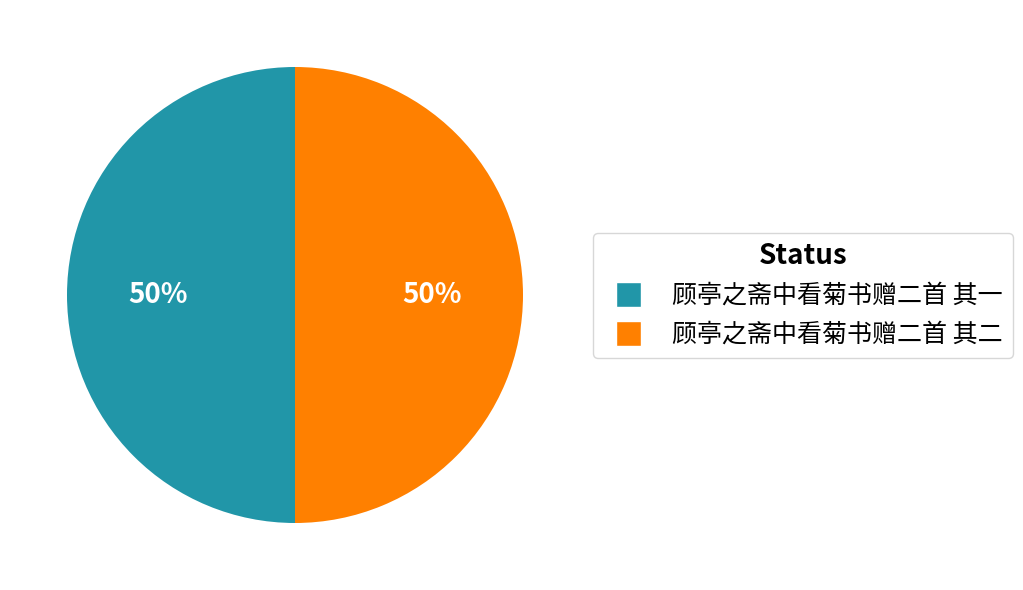

To the nearest percent, what is the combined percentage of 顾亭之斋中看菊书赠二首 其二 and 顾亭之斋中看菊书赠二首 其一?

100%